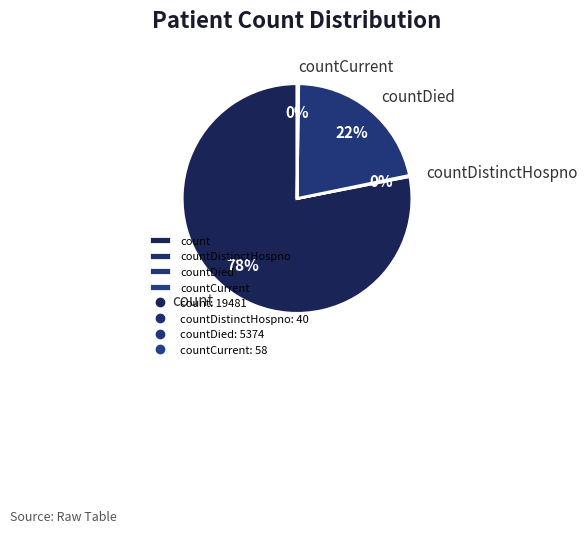

What is the majority slice?

count